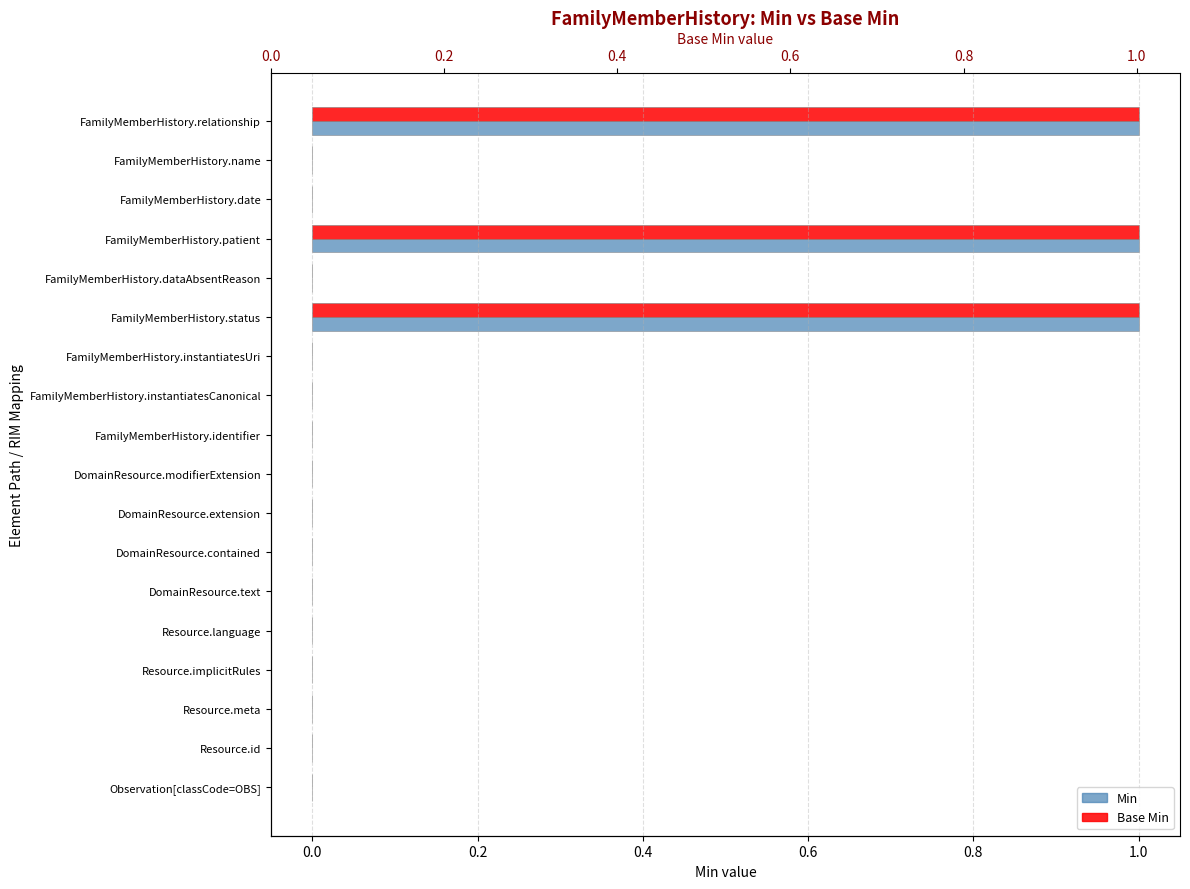

What is the sum of the Base Min values at FamilyMemberHistory.relationship and FamilyMemberHistory.instantiatesCanonical?

1